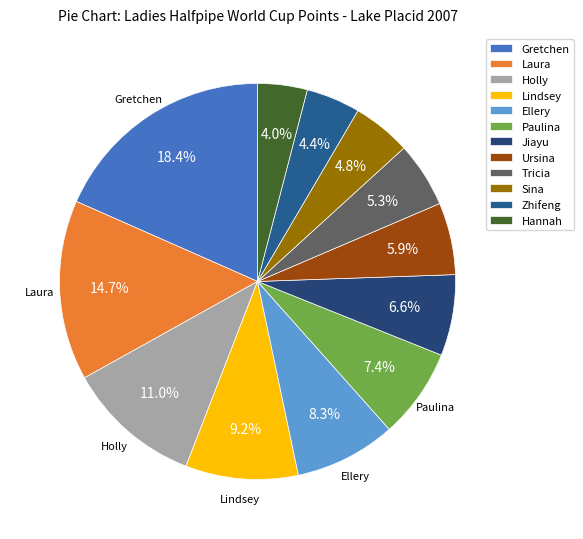

Is there any slice that represents more than half of the pie?

No